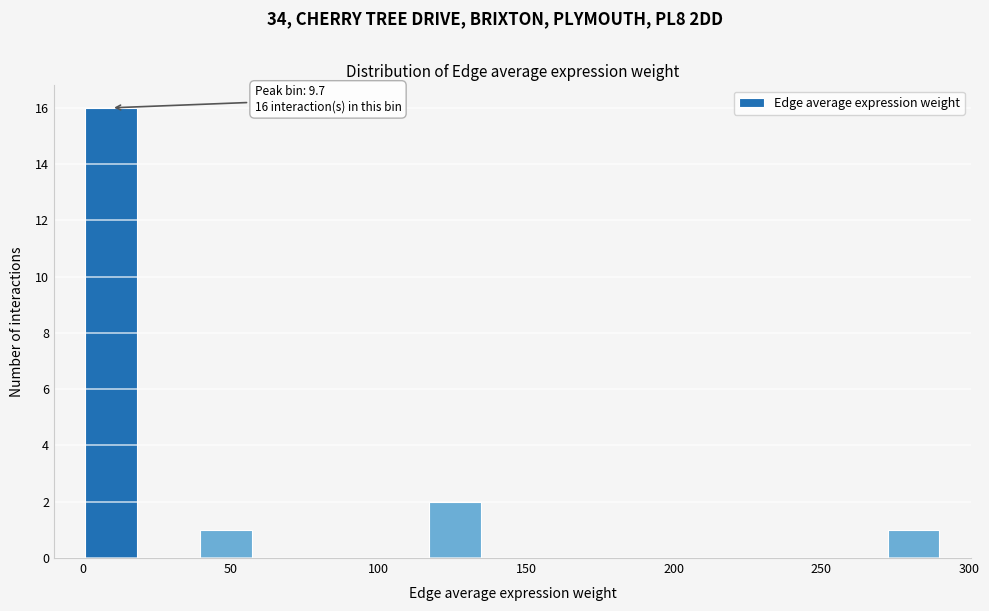

Read against the x-axis, roughly where is the centre of the tallest bar?

10